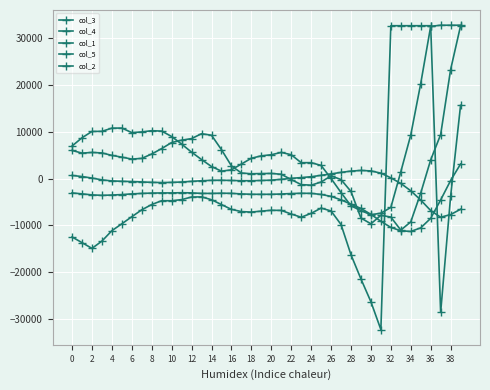

Is this an area chart (filled region under the line)?

No